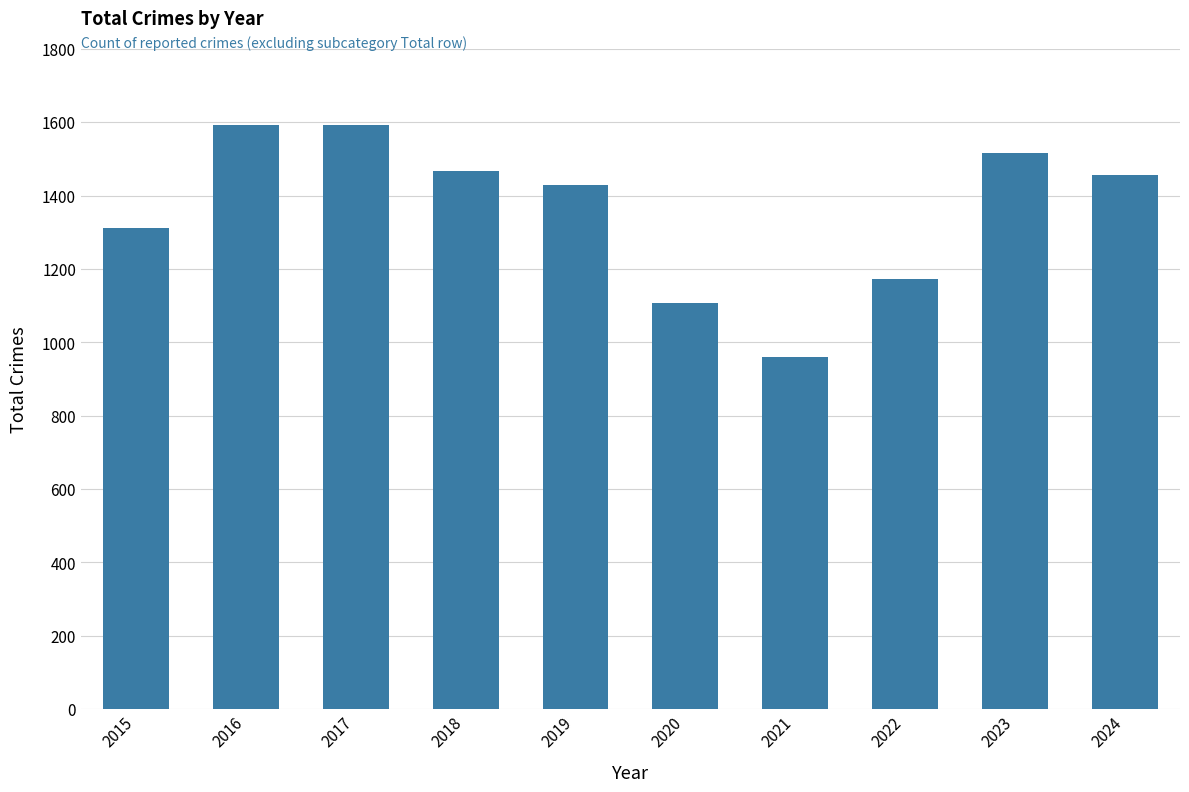

The value at 2022 is 270. True or false?

False